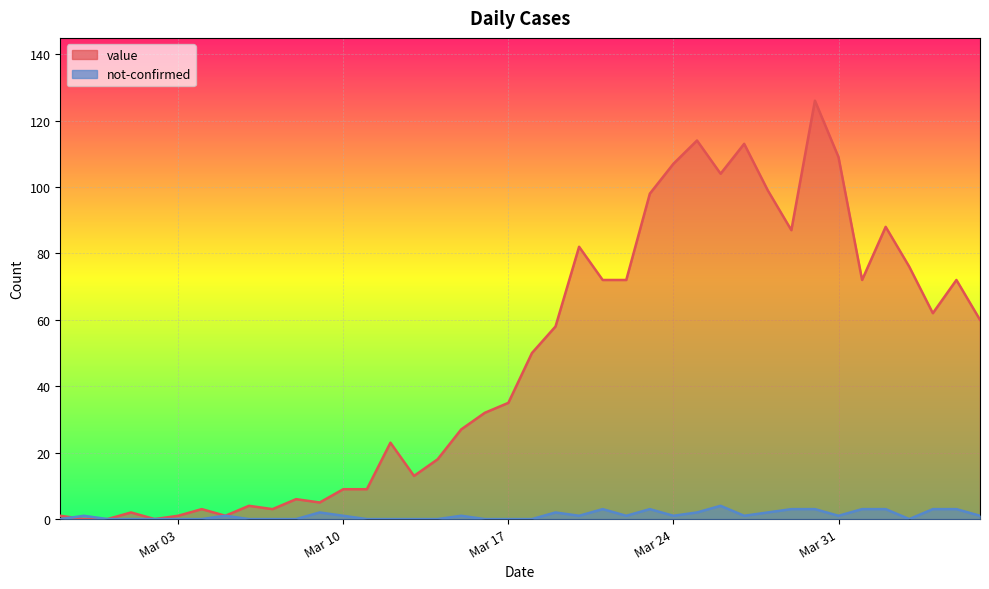

Between which two adjacent categories do value and not-confirmed first intersect?

2020-02-27 and 2020-02-28